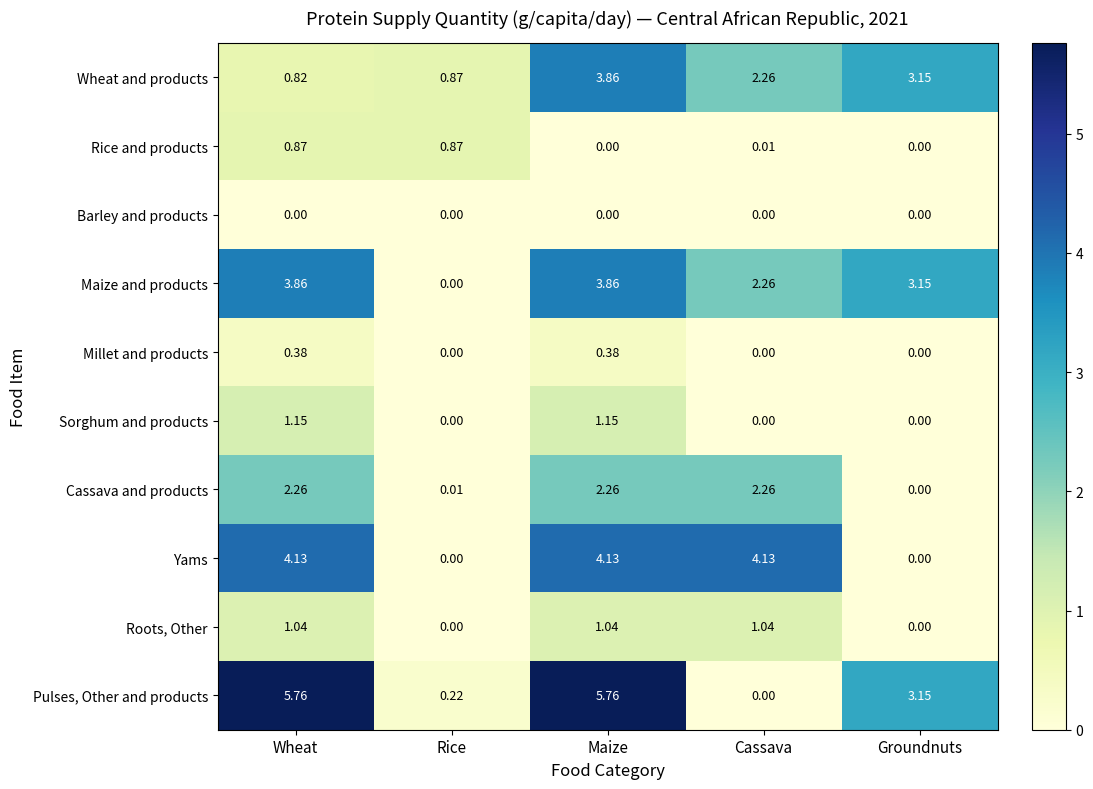

Which series has the largest total across all categories?

Pulses, Other and products